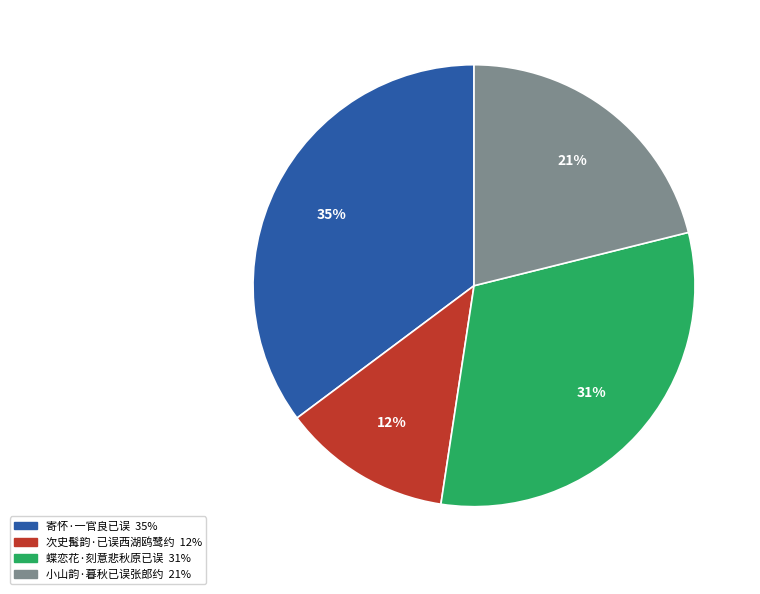

To the nearest percent, what percentage of the pie is 寄怀·一官良已误?

35%